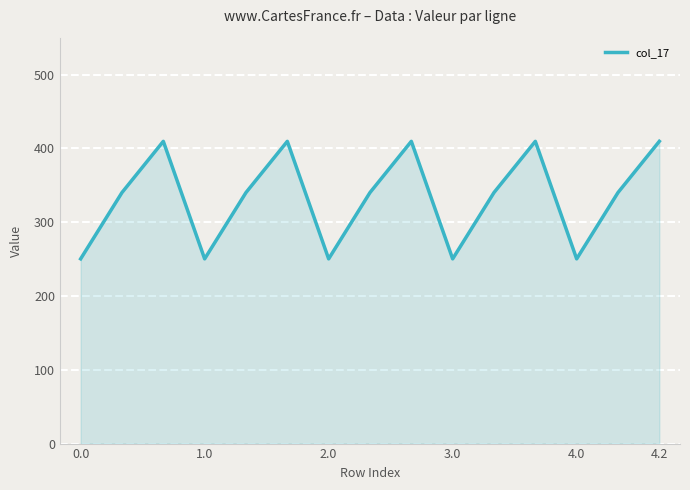

What is the greatest value displayed?

409.5